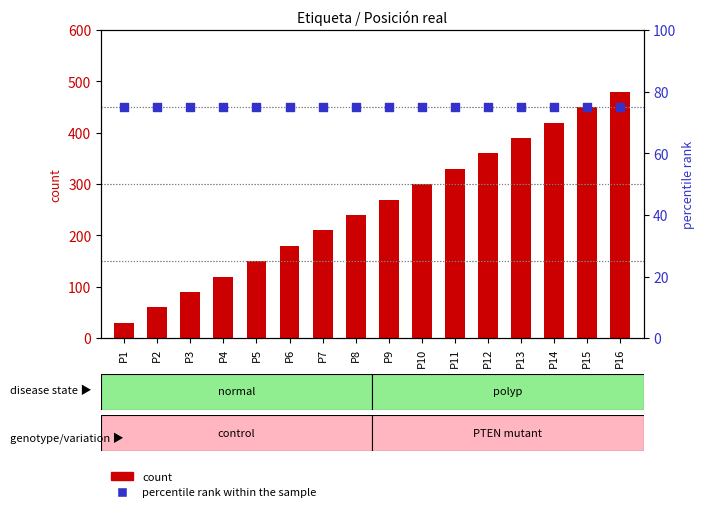

Which series contains the lowest Y value?

count